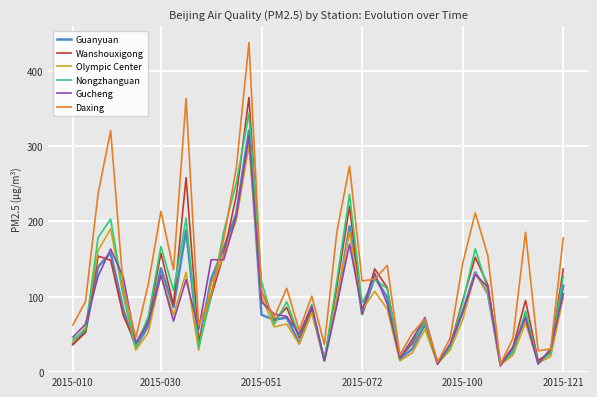

Which series has the largest range (max minus min)?

Daxing